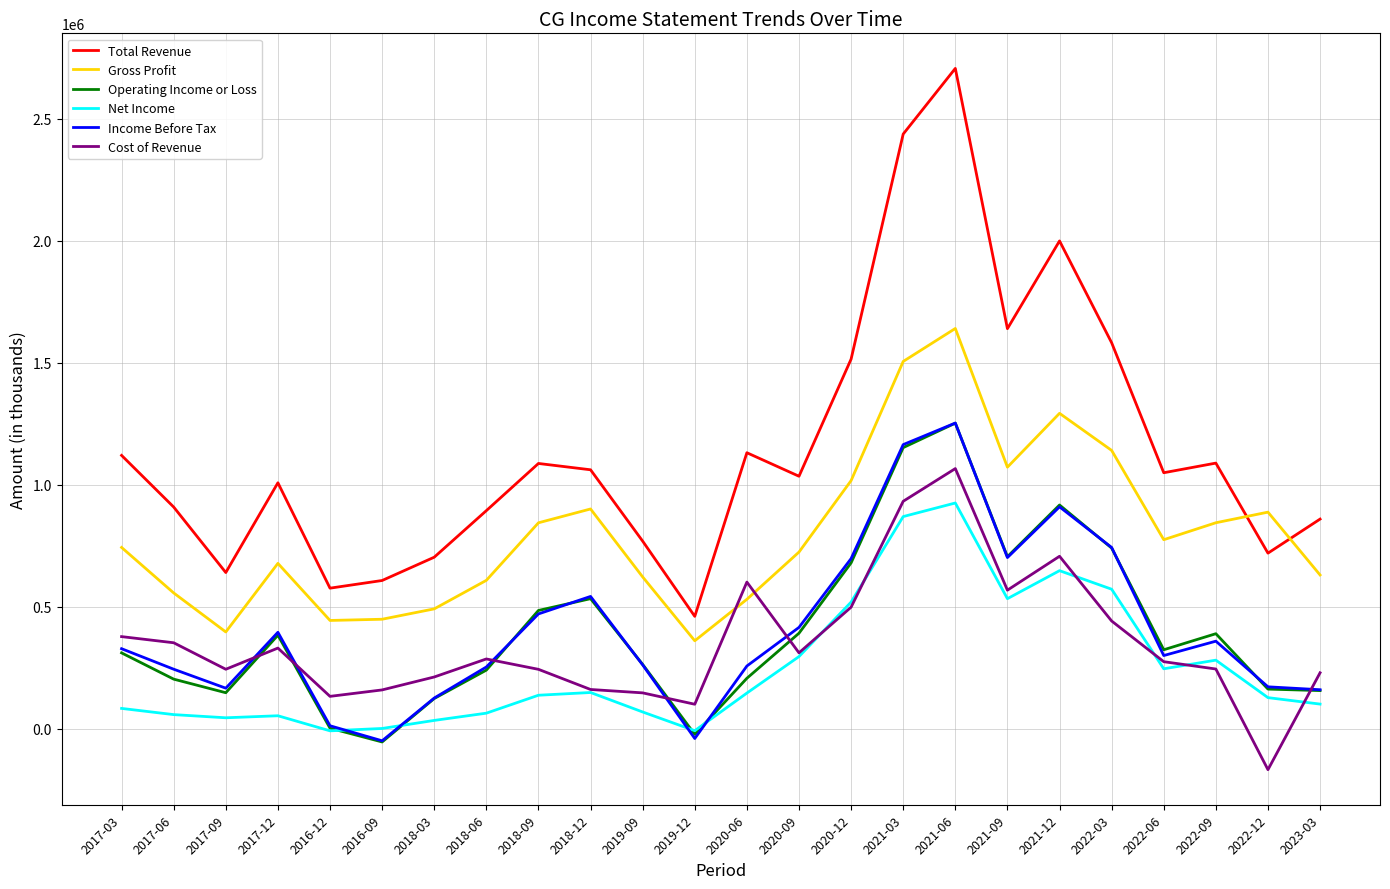

Which series has the largest total across all categories?

Total Revenue